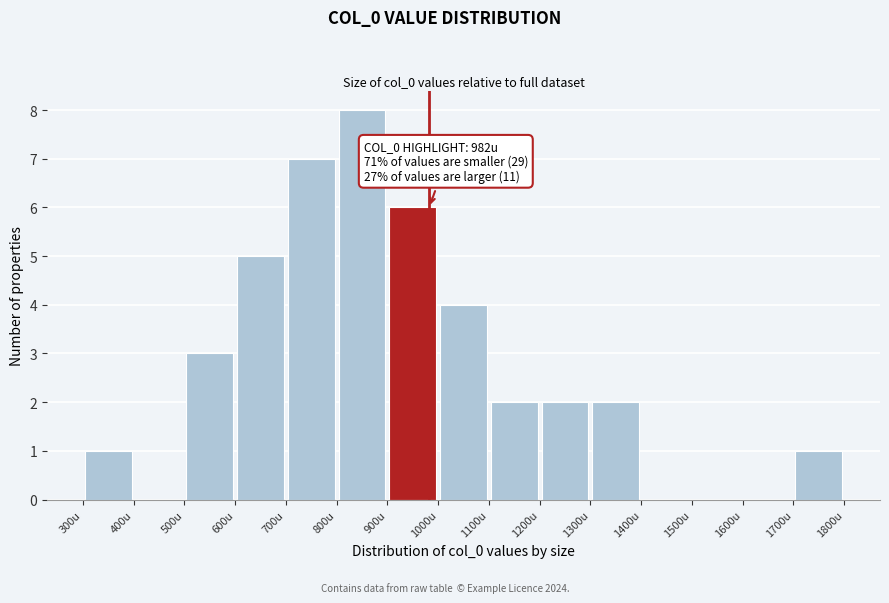

Which range on the x-axis has the tallest bar?

800 to 900